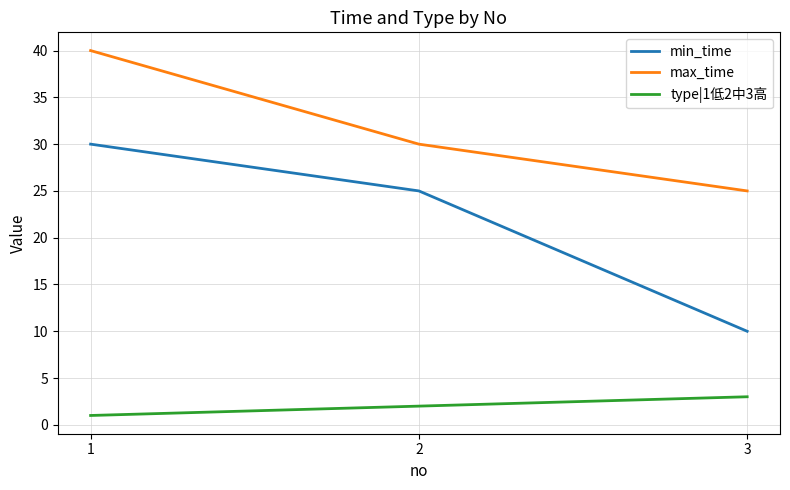

Rank the series by their maximum value, from lowest to highest.

type|1低2中3高, min_time, max_time